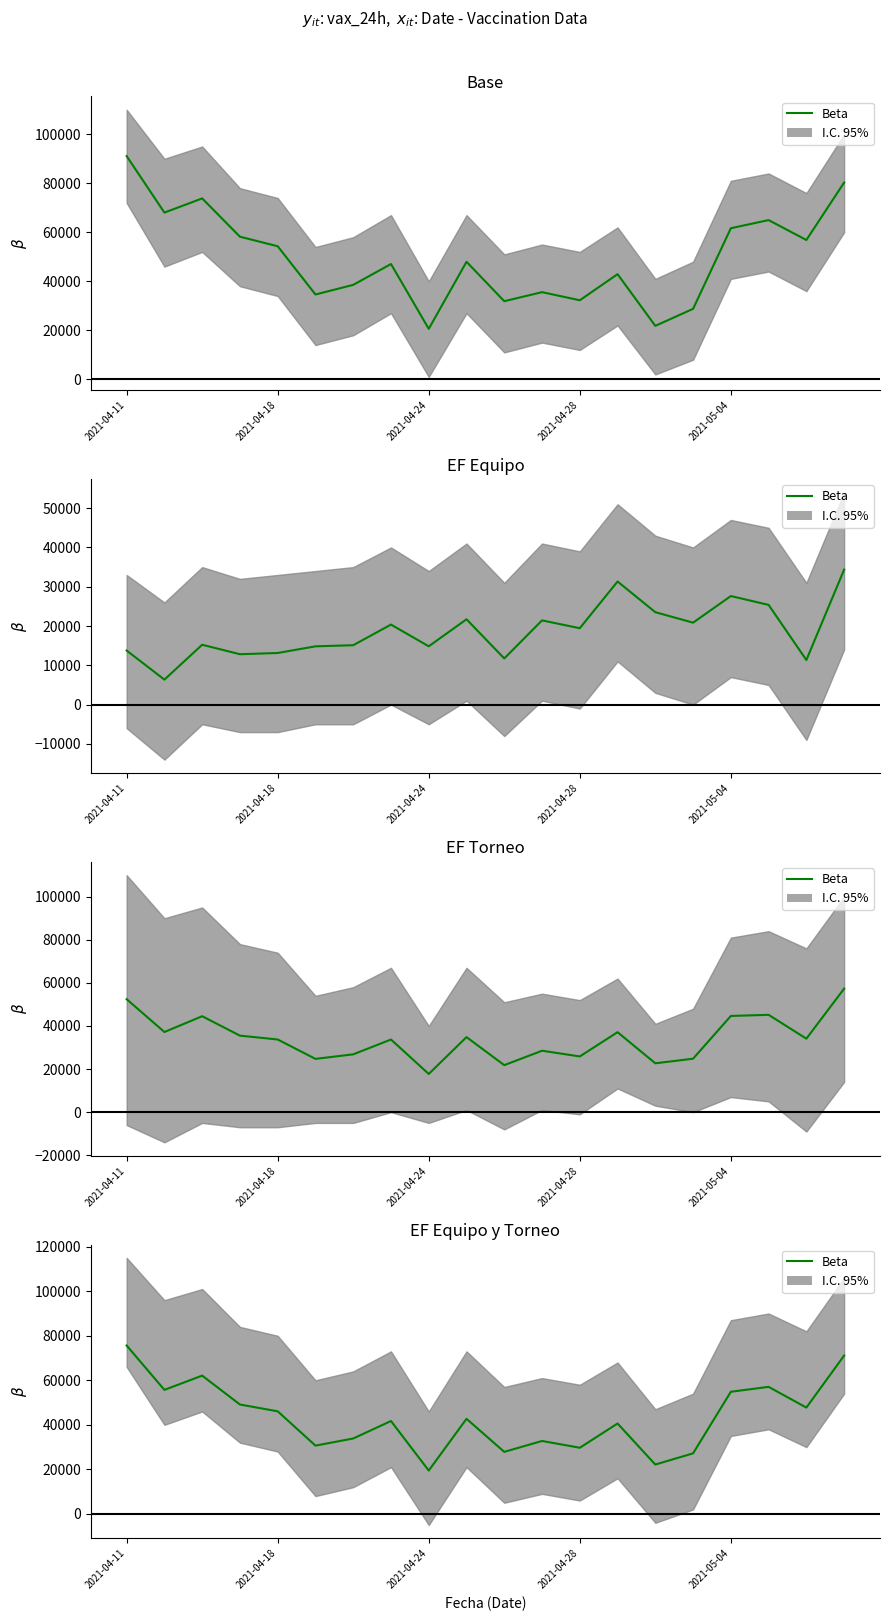

At which category does the chart reach its peak across all series?

2021-04-11